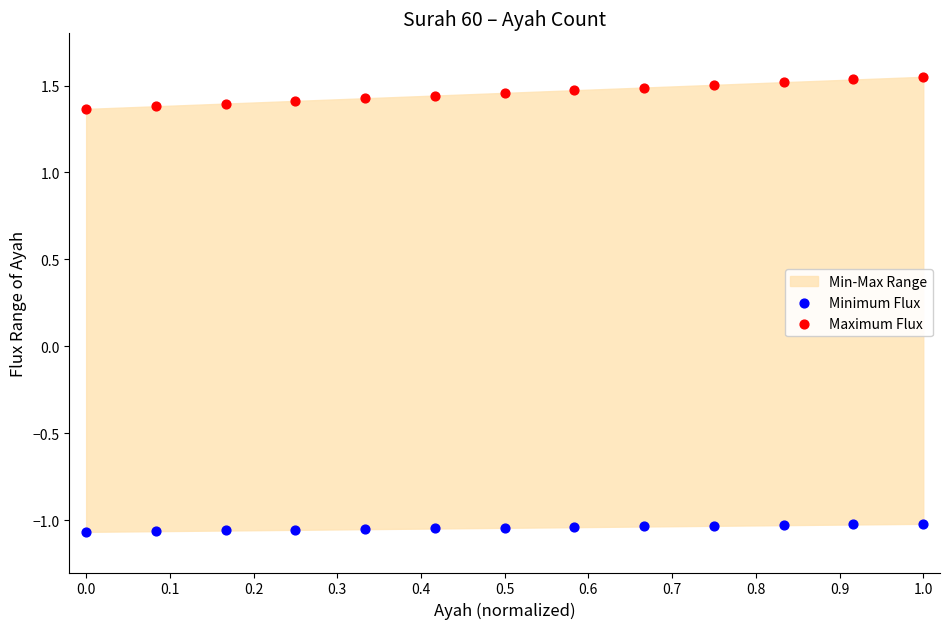

Which series reaches the maximum Y coordinate?

Maximum Flux